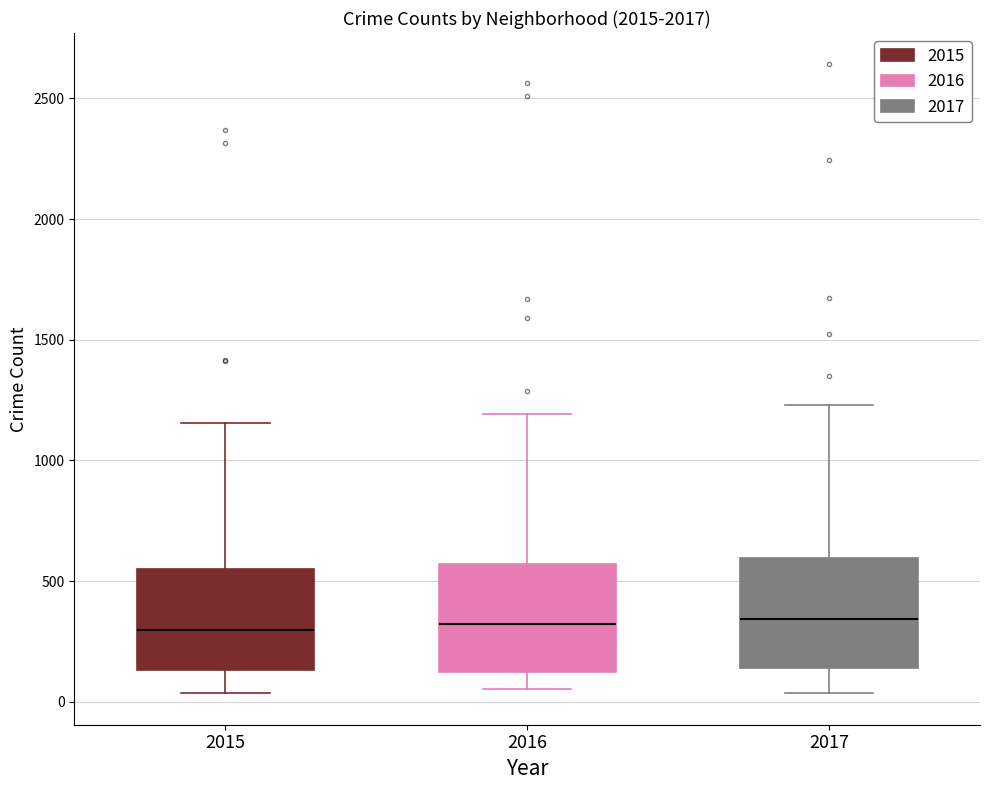

Where does the lower whisker of the box at x = 2015 end on the y-axis? The values are not printed on the chart, so give them approximately, as read against the axis.

50